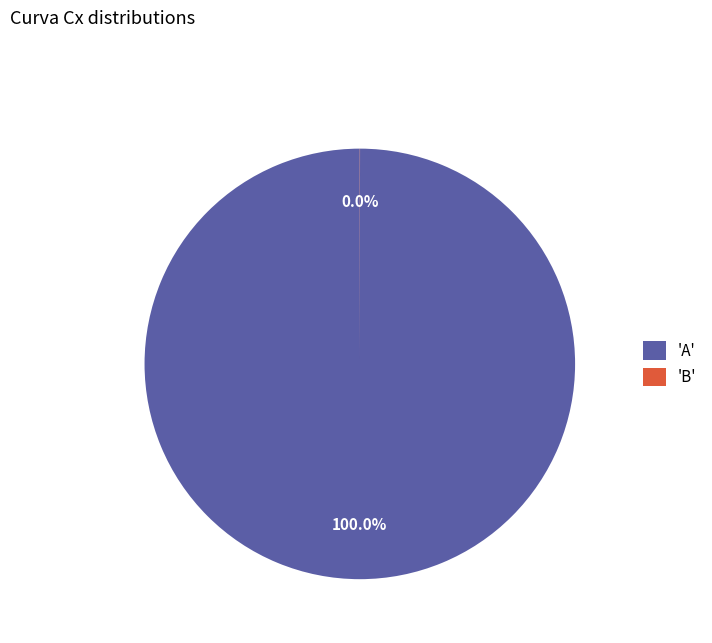

Which category has the biggest portion of the pie?

'A'